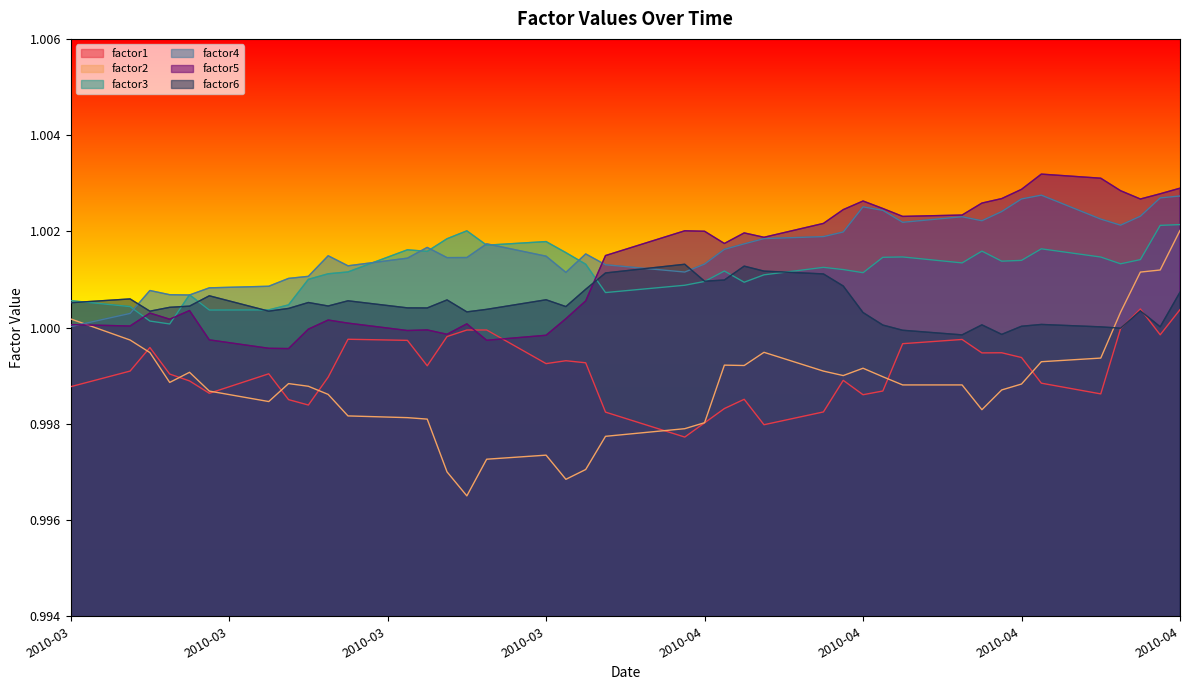

Which series has the widest spread of values?

factor2